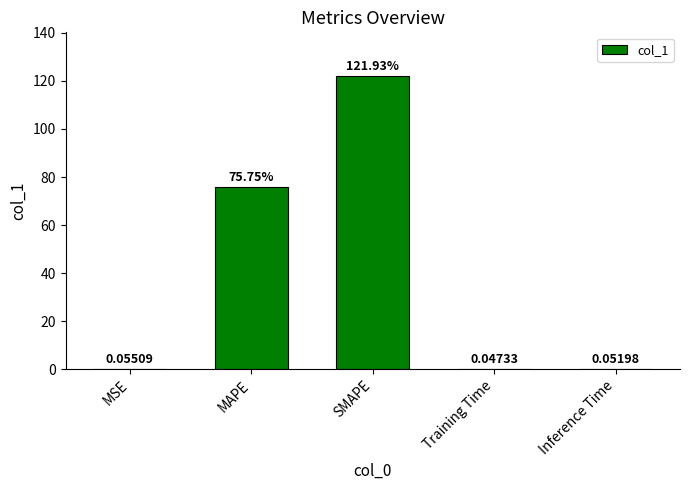

At which label is the value closest to 60?

MAPE